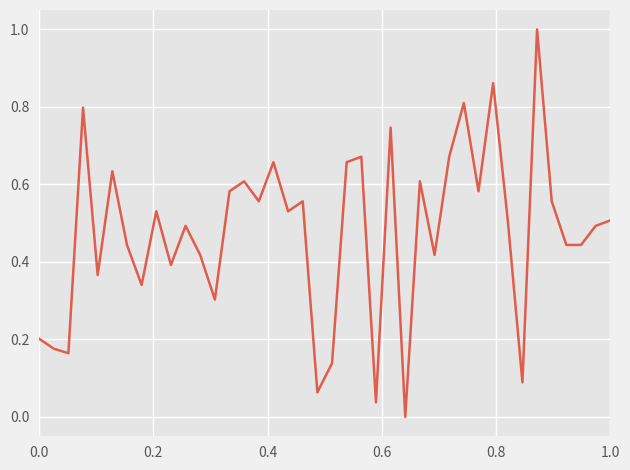

What is the difference between the maximum and minimum values?

1.0